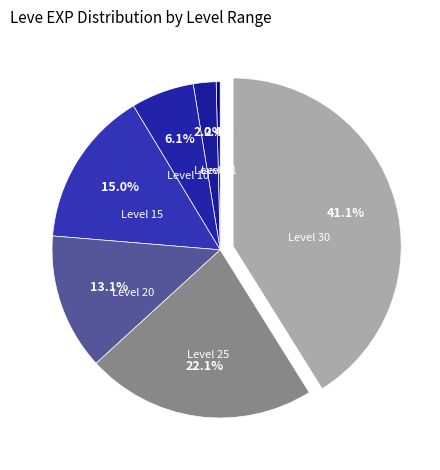

How many segments does this pie chart have?

7